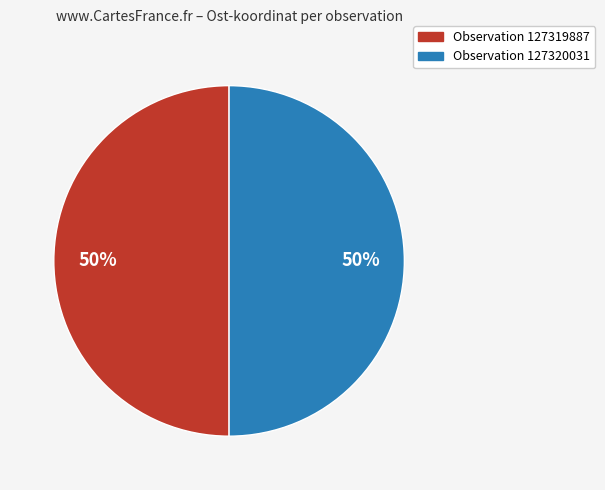

To the nearest percent, what is the average slice percentage?

50%